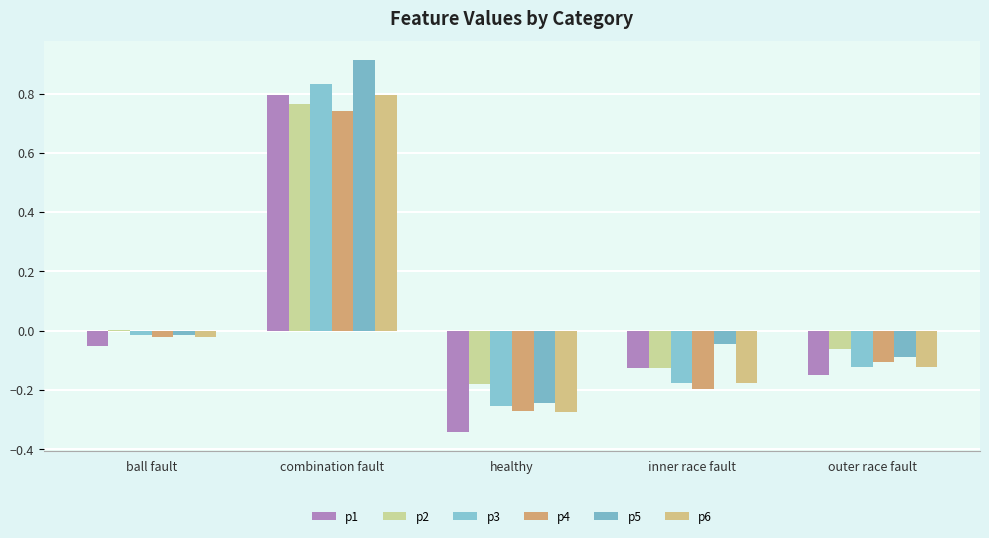

Reading left to right, extract all data points from this chart.

p1: -0.1	0.8	-0.3	-0.1	-0.1
p2: 0.0	0.8	-0.2	-0.1	-0.1
p3: -0.0	0.8	-0.3	-0.2	-0.1
p4: -0.0	0.7	-0.3	-0.2	-0.1
p5: -0.0	0.9	-0.2	-0.0	-0.1
p6: -0.0	0.8	-0.3	-0.2	-0.1